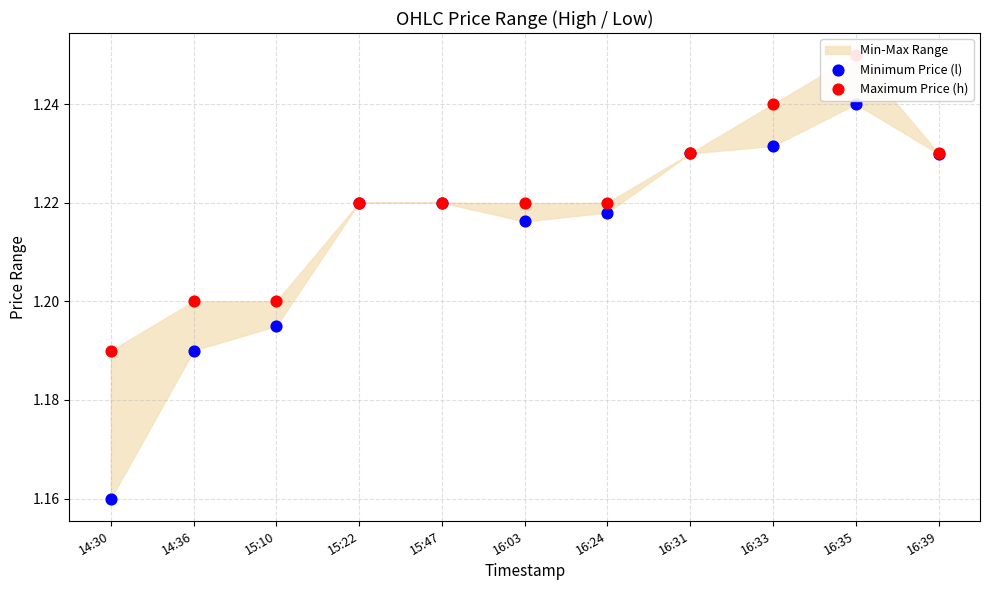

Is the value of Maximum Price (h) at 15:47 greater than the value of Minimum Price (l) at 16:35?

No